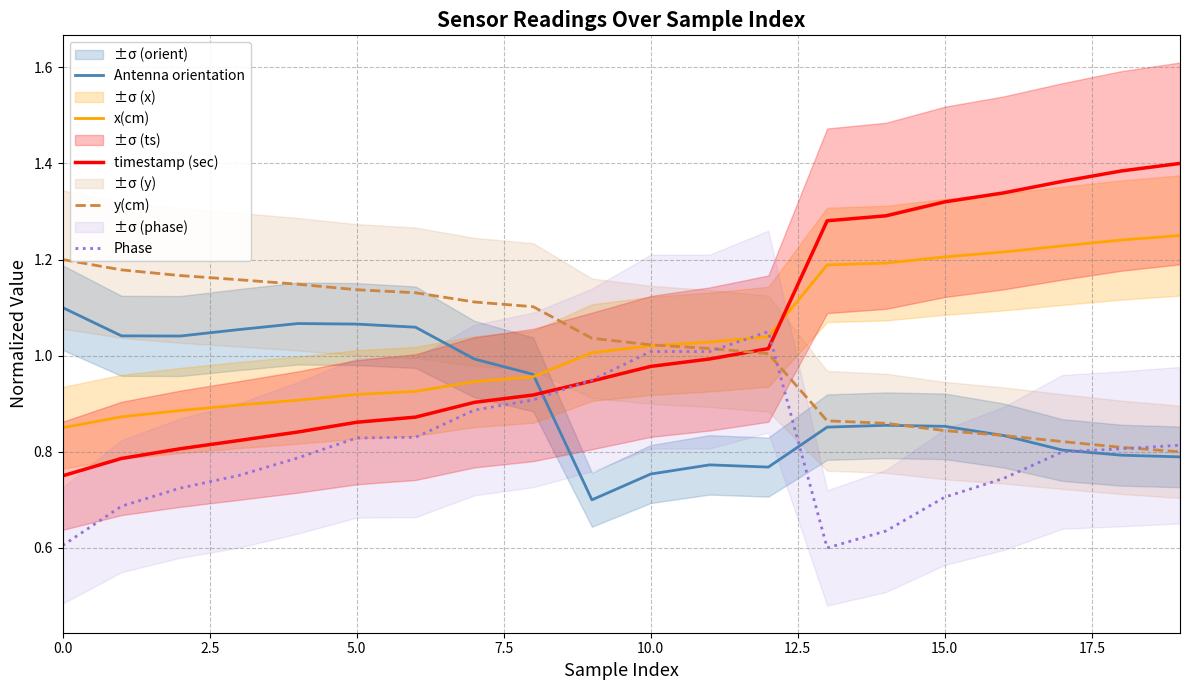

List the series in order of their peak value, highest first.

timestamp (sec), x(cm), y(cm), Antenna orientation, Phase